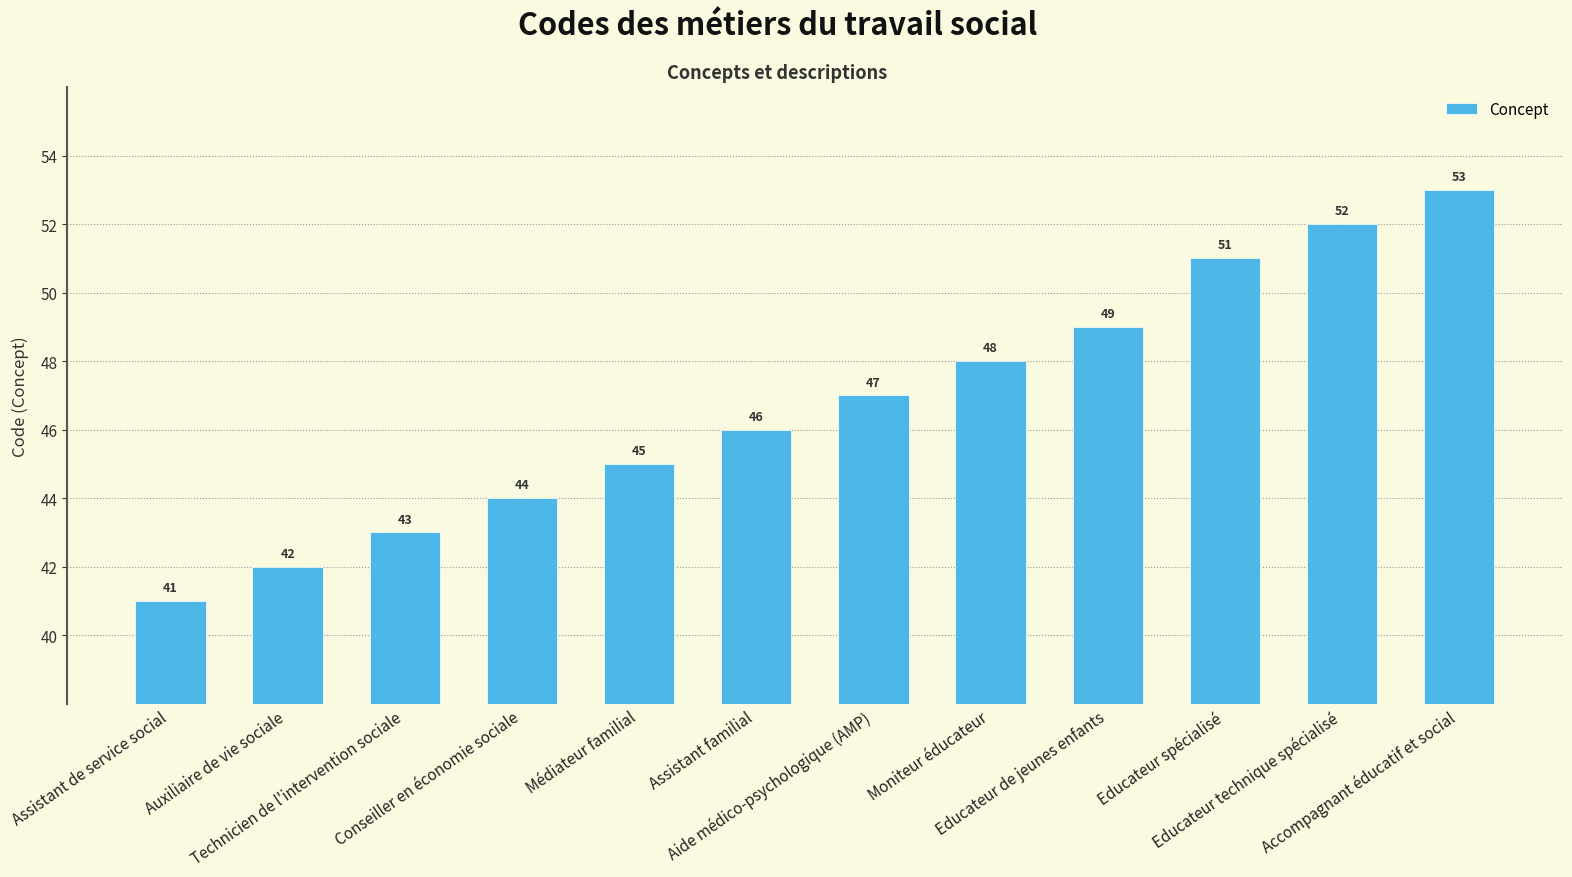

What is the value of the 9th bar from the left?

49